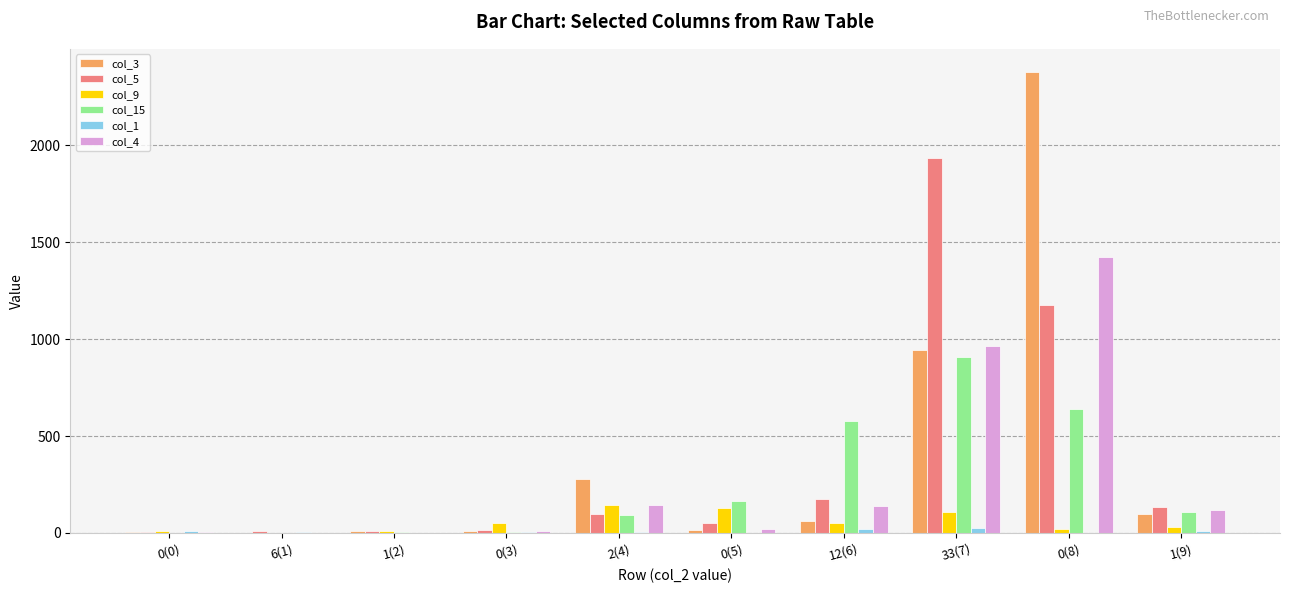

What is the difference between the col_3 values at 1(9) and 12(6)?

35